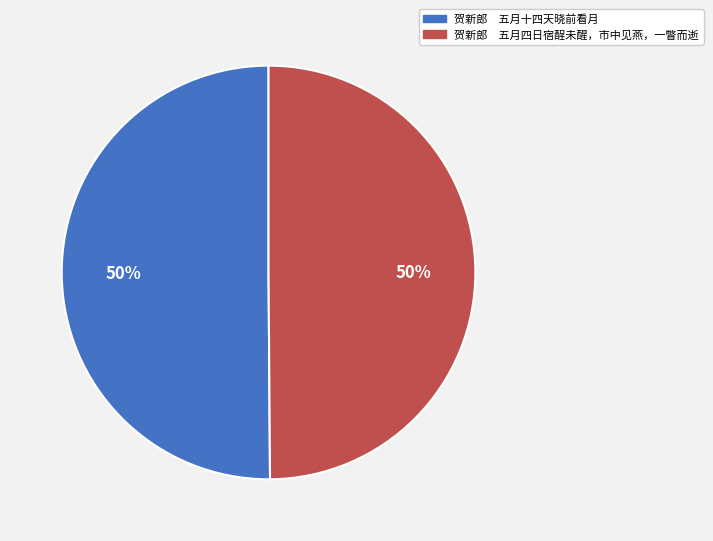

Is it true that 贺新郎 五月四日宿酲未醒，市中见燕，一瞥而逝 is 50% of the pie?

True